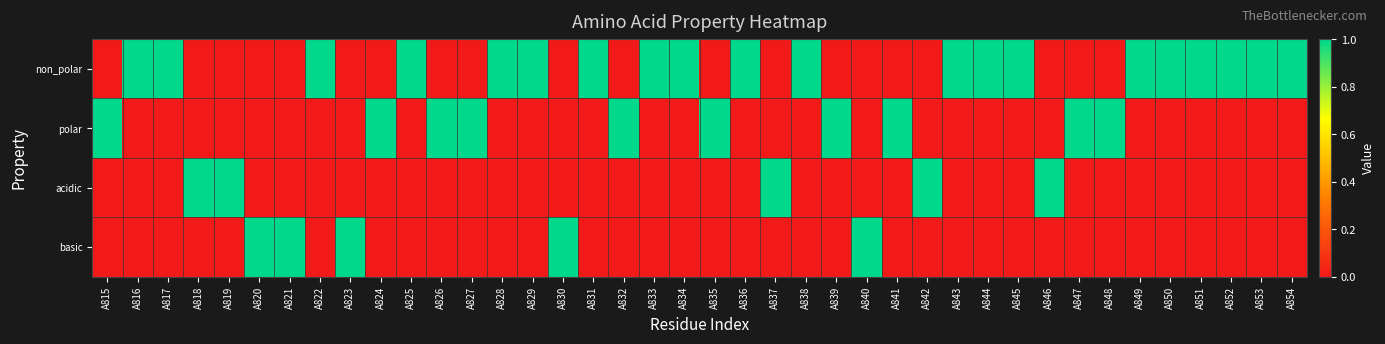

Which series has the widest spread of values?

non_polar